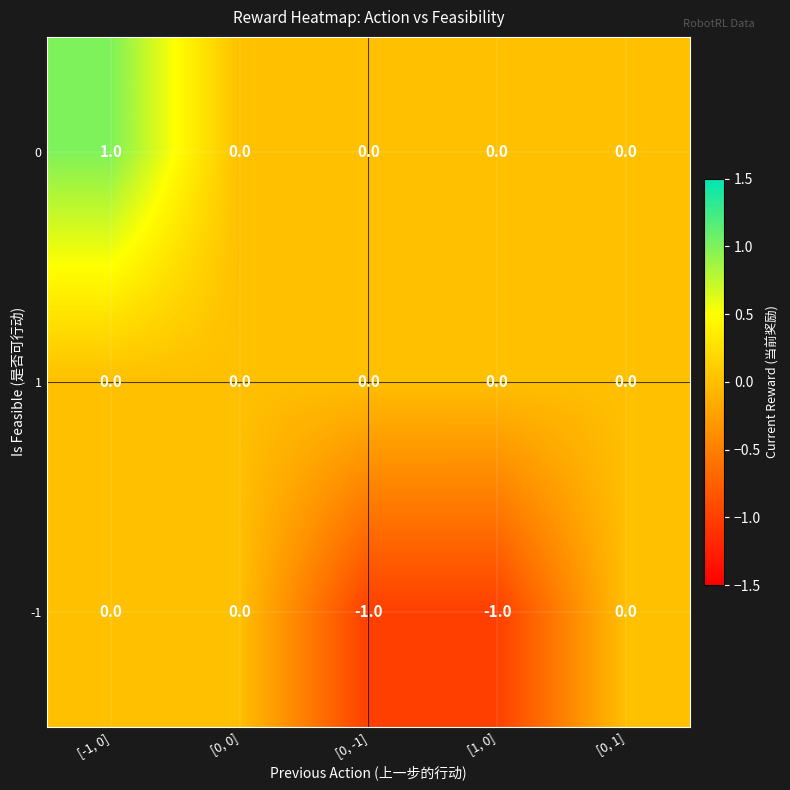

Which label corresponds to the largest value in the chart?

[-1, 0]